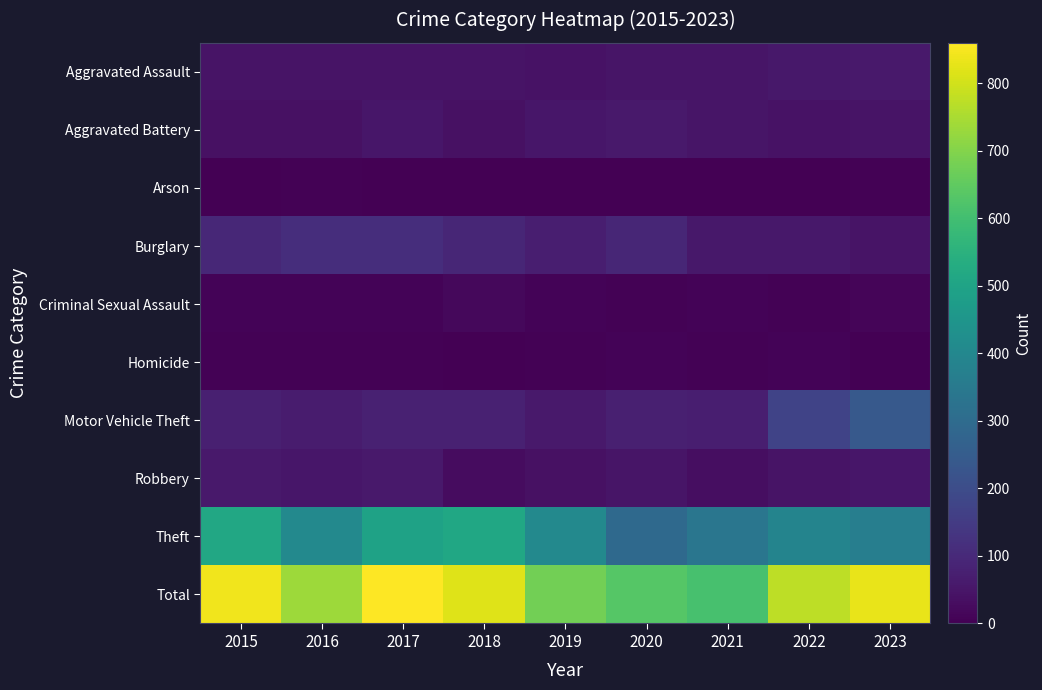

Between 2015 and 2021, which series saw the biggest shift?

Total